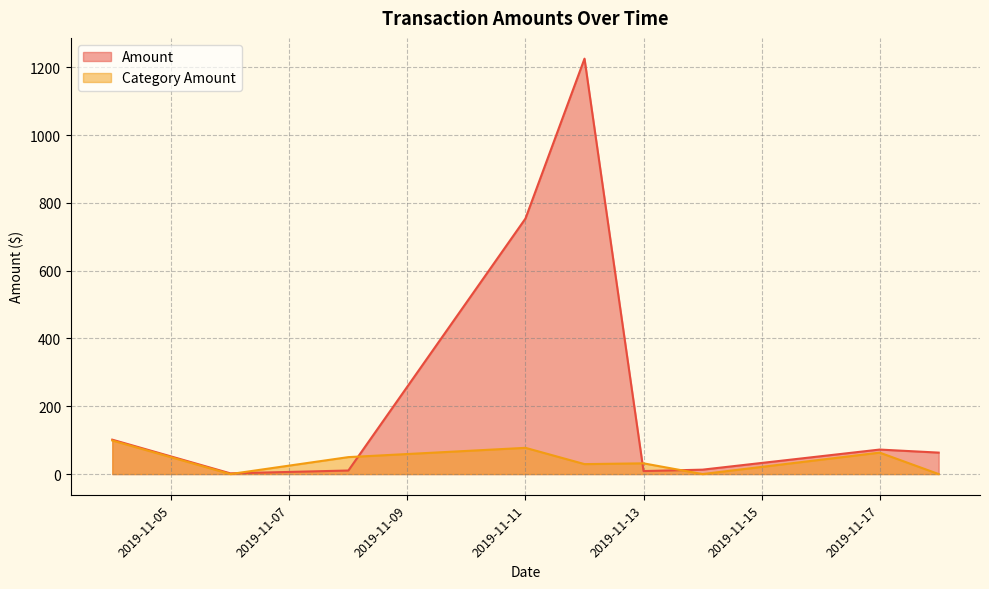

Which series has the largest total across all categories?

Amount